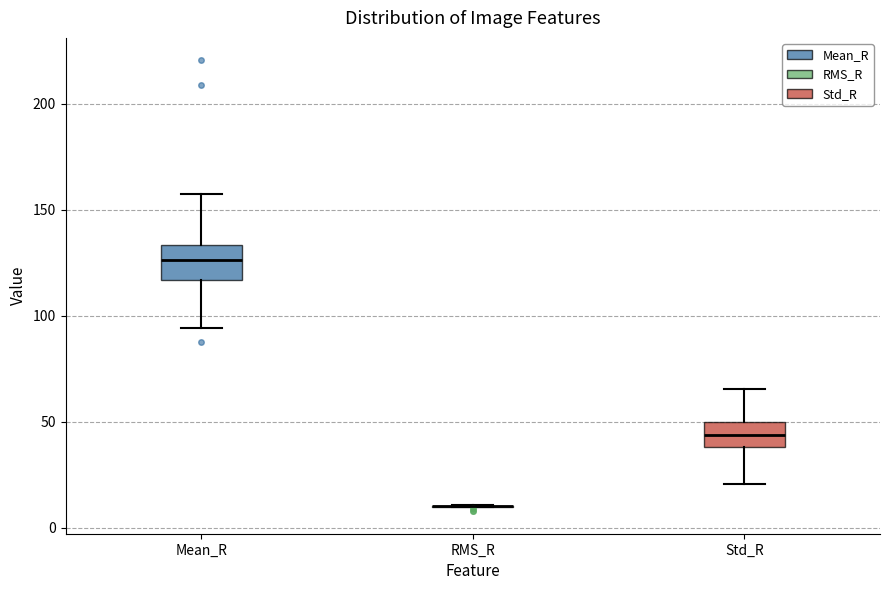

Reading left to right, transcribe this box plot: for each box, give where its median line is, the range the box spans, and where its two whiskers end, as read against the y-axis. The values are not printed on the chart, so give them approximately, as read against the axis.

Mean_R: median 125, box 115 to 135, whiskers 95 to 155
RMS_R: box collapsed to a line at 10, whiskers 10 to 10
Std_R: median 45, box 40 to 50, whiskers 20 to 65